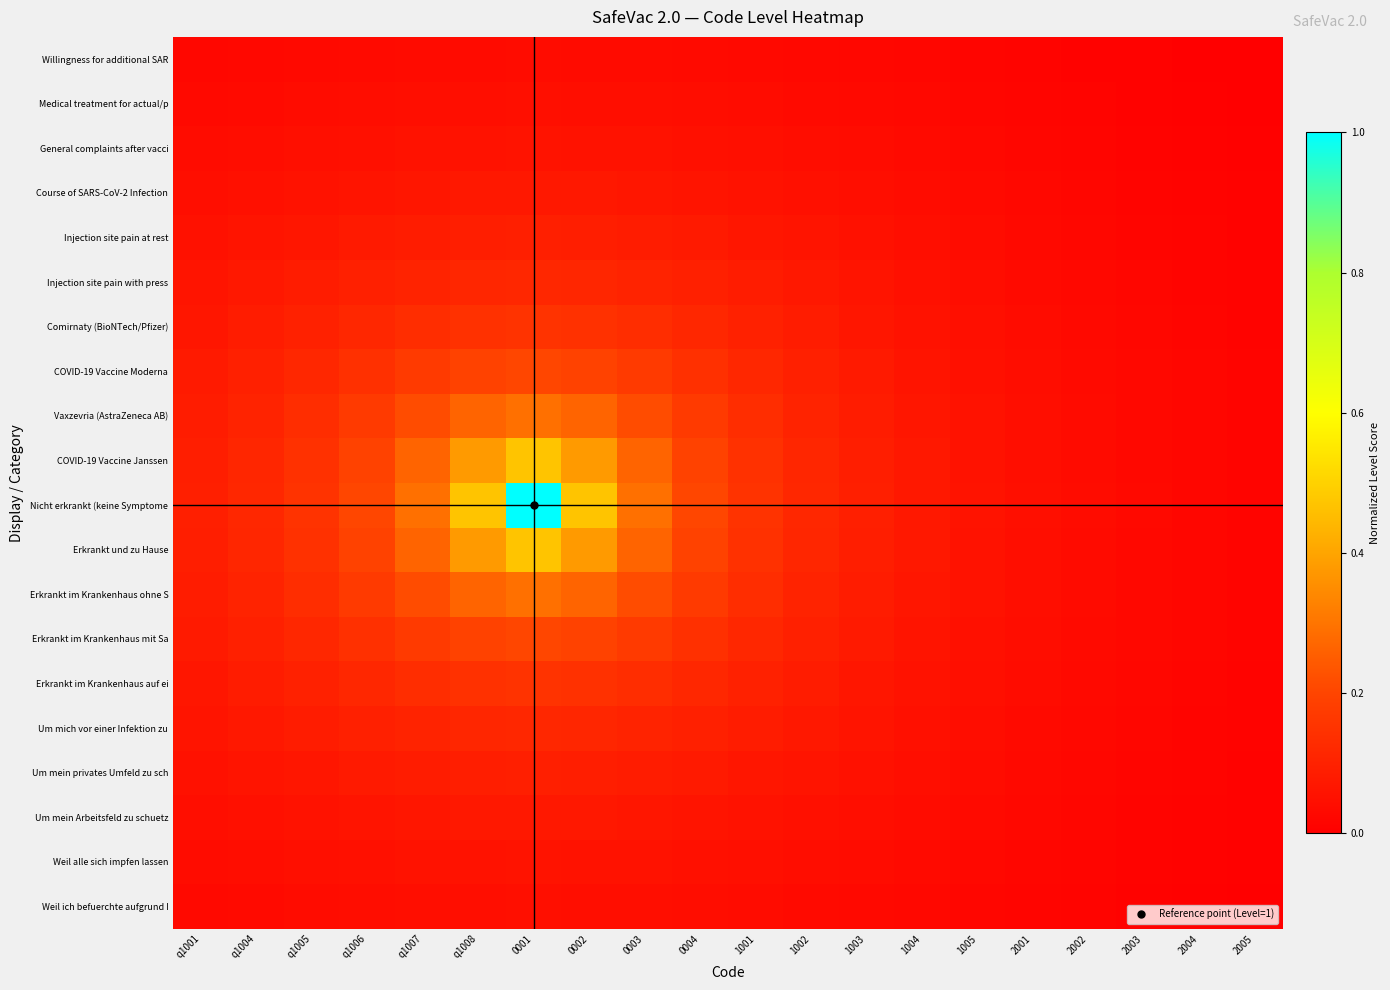

At how many categories does at least one series exceed 0?

20